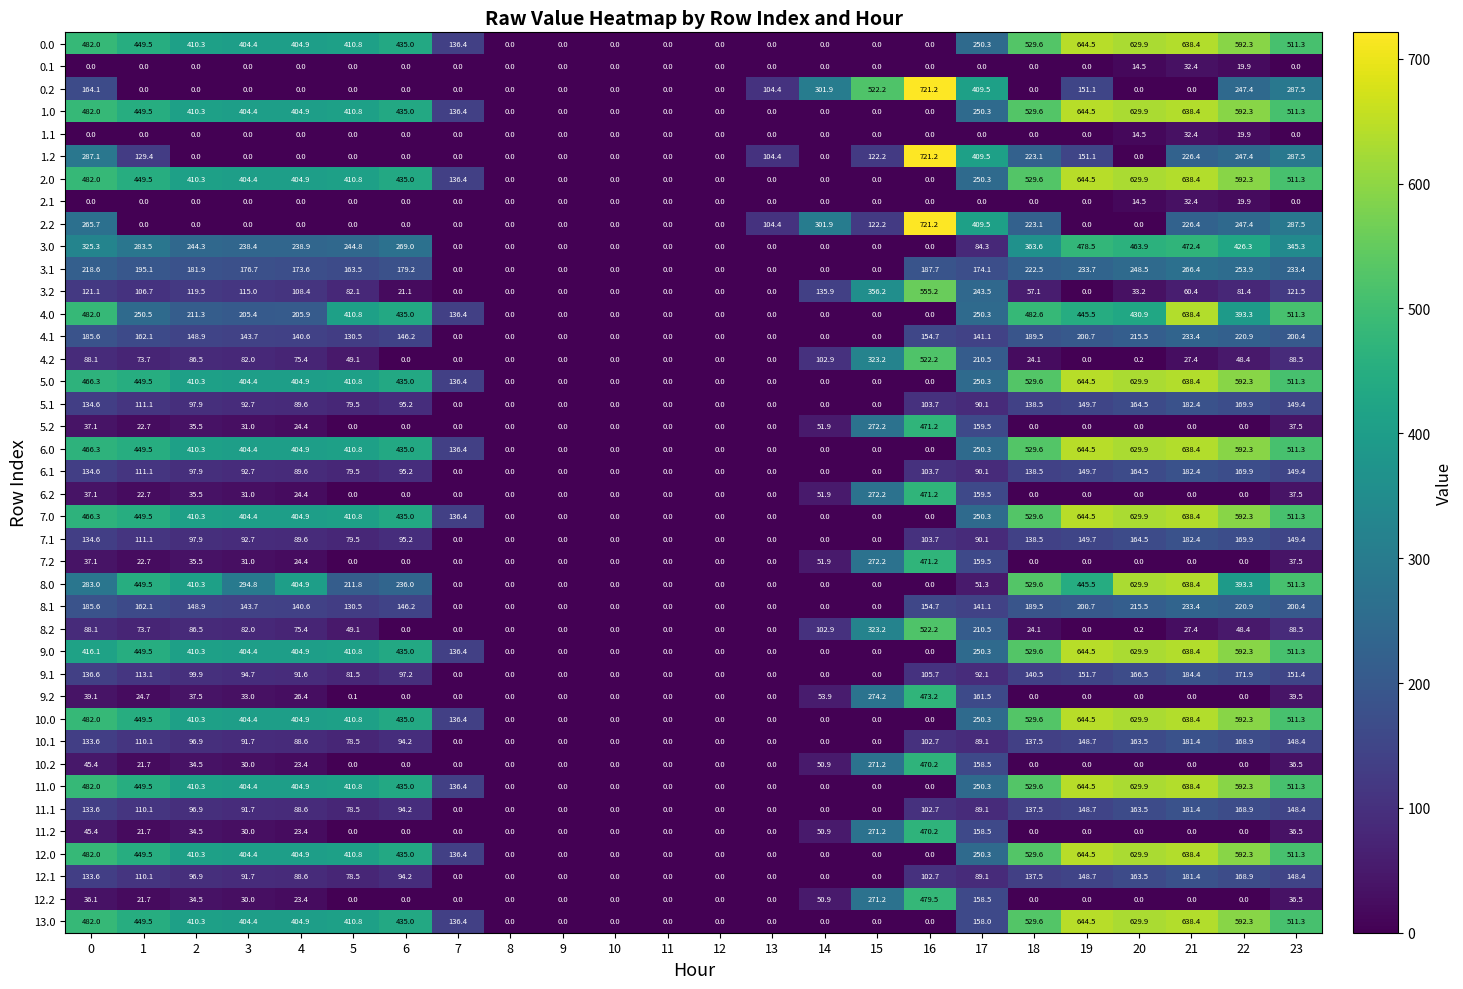

What is the average value of the 9.2 series?

48.5